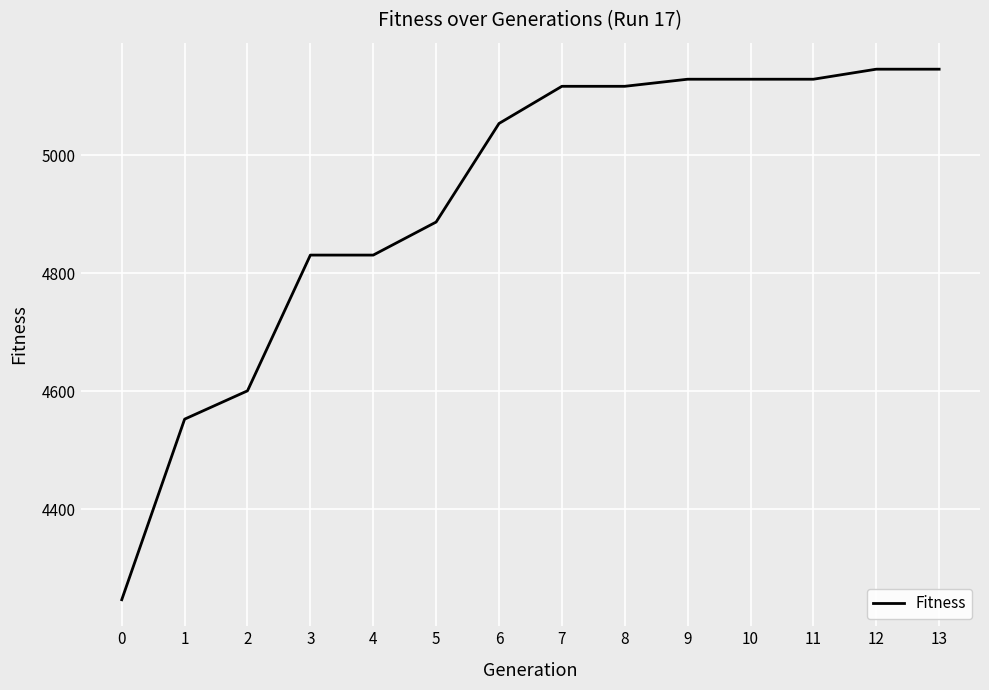

Reading left to right, transcribe all the data shown in this chart.

4247	4553	4601	4831	4831	4887	5054	5117	5117	5129	5129	5129	5146	5146